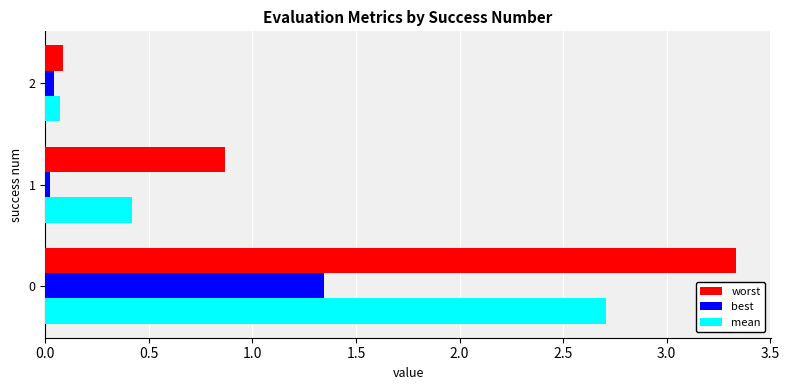

Between 1 and 2, which series saw the biggest shift?

worst